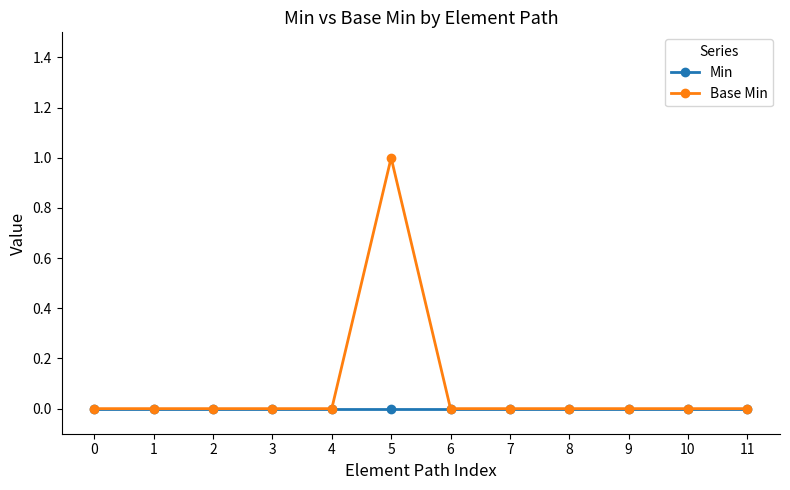

Rank the series by their maximum value, from highest to lowest.

Base Min, Min